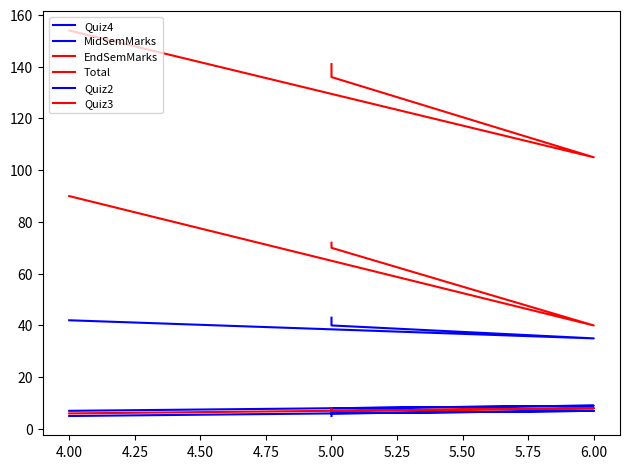

What is the smallest value displayed?

5